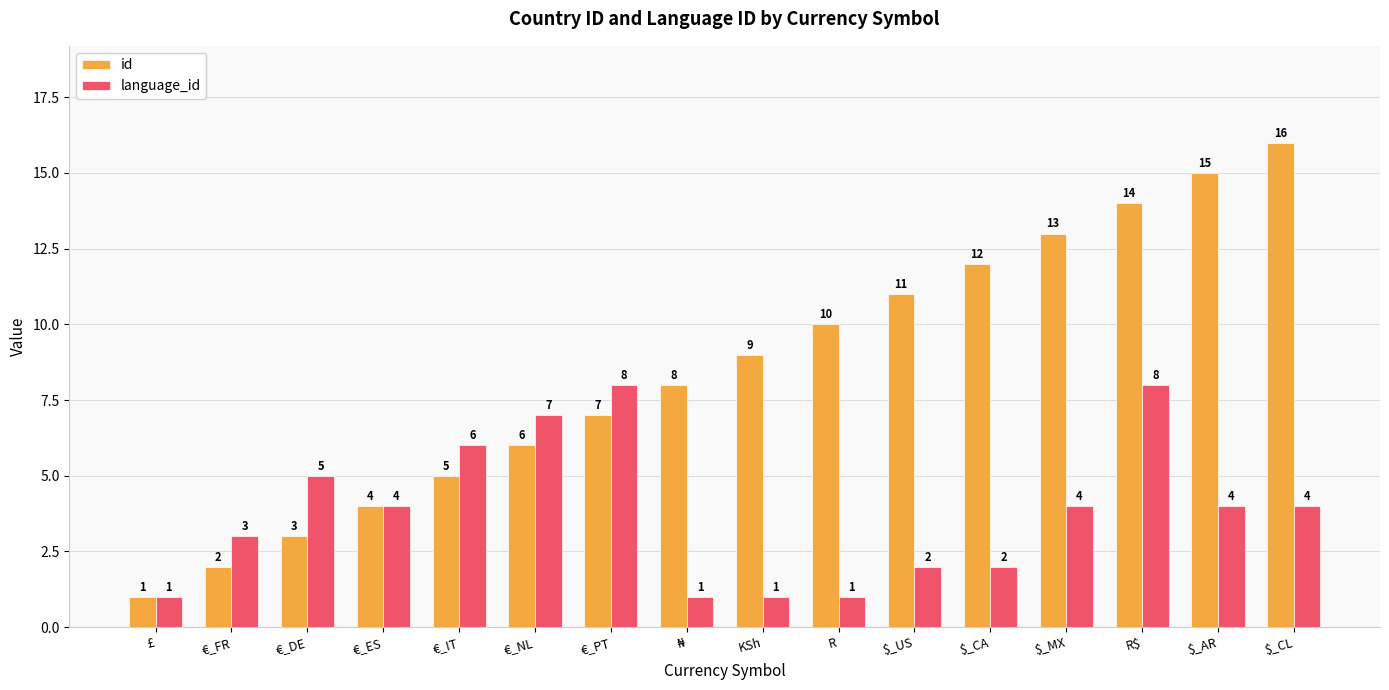

How many data points in language_id are less than 4?

7